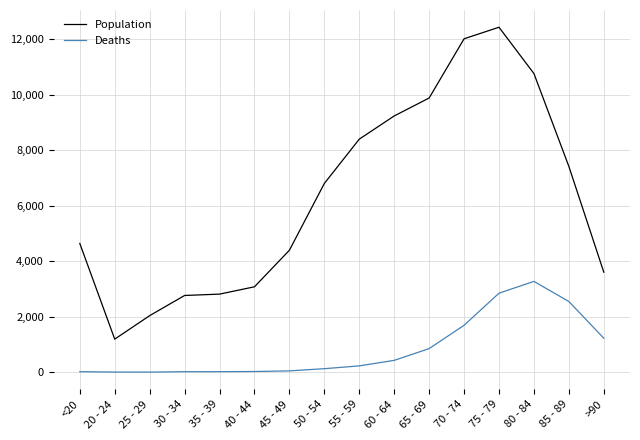

Which series has the widest spread of values?

Population